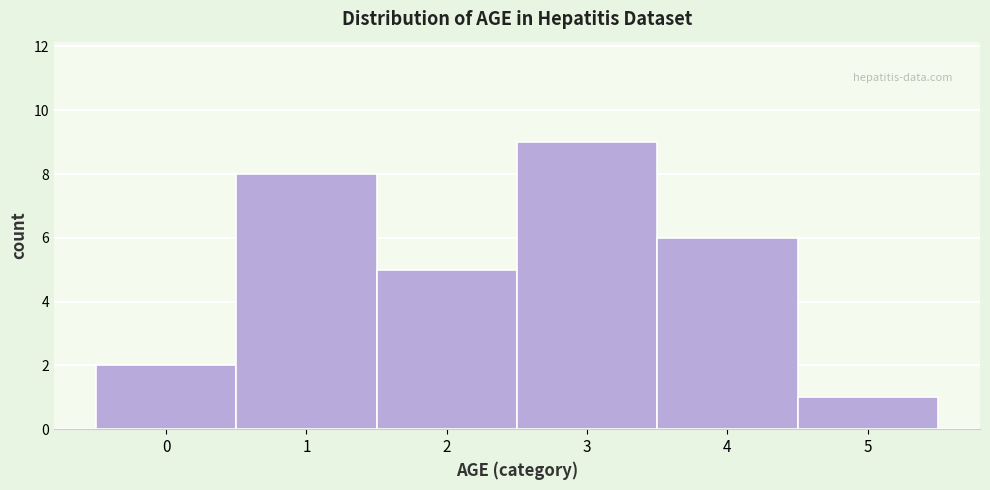

Reading left to right, list every bar in this chart as the range it spans on the x-axis followed by its height. The values are not printed on the chart, so give them approximately, as read against the axis.

-0.5 to 0.5: 2
0.5 to 1.5: 8
1.5 to 2.5: 5
2.5 to 3.5: 9
3.5 to 4.5: 6
4.5 to 5.5: 1